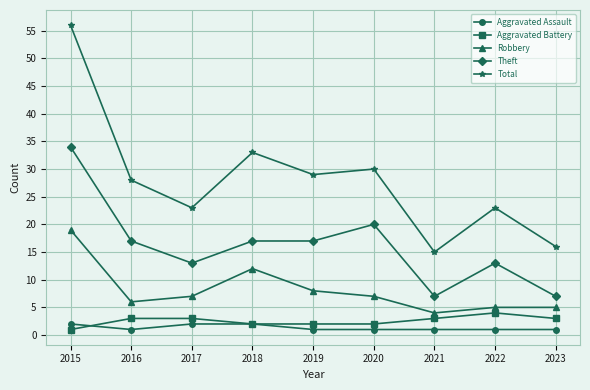

Is this an area chart (filled region under the line)?

No